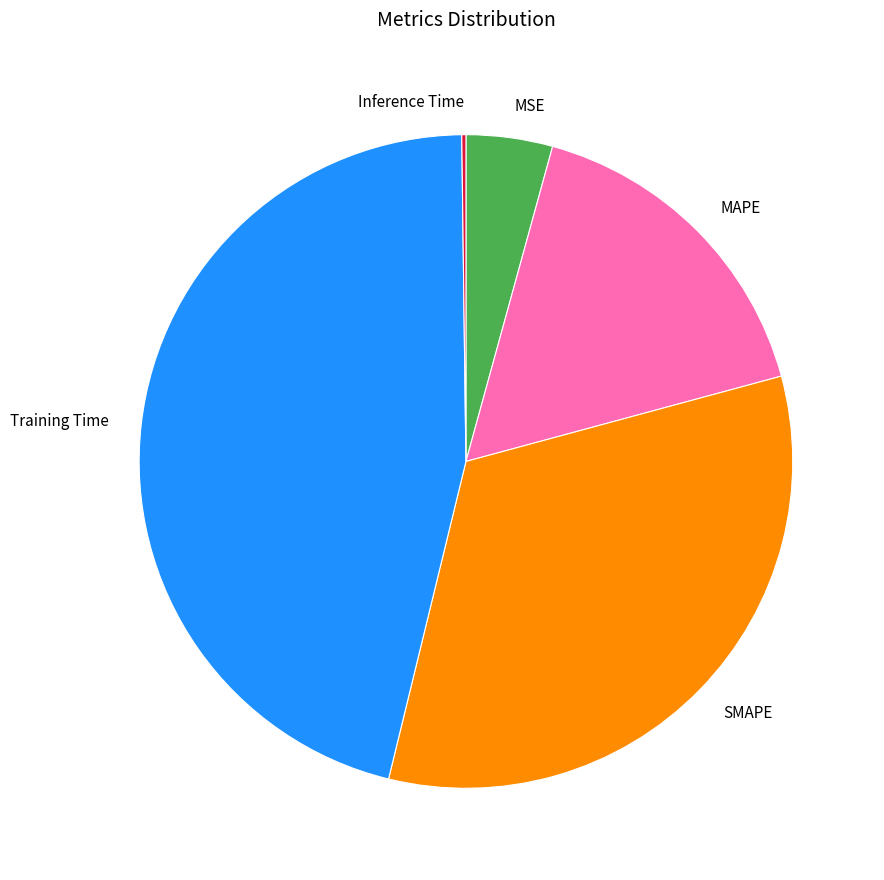

Is there a majority slice in this chart?

No